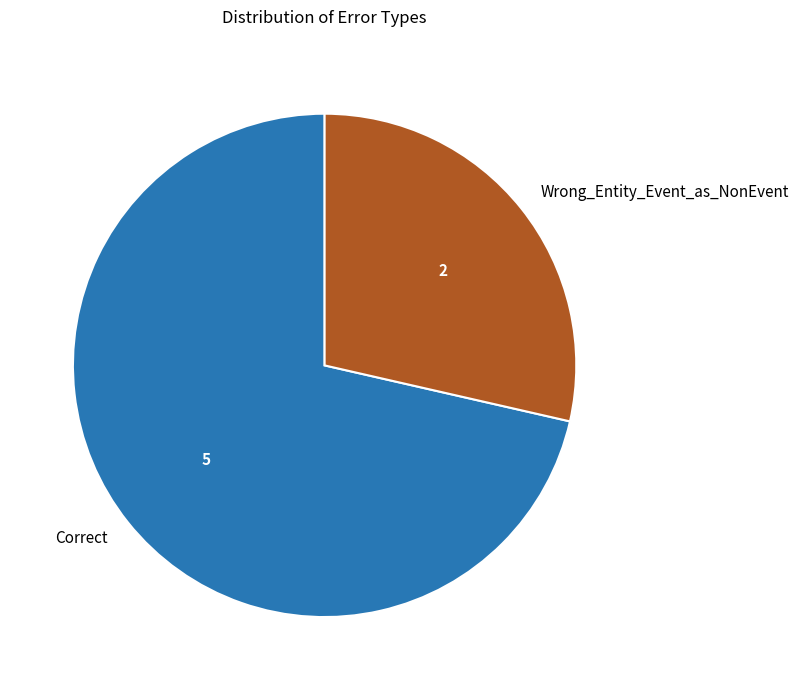

Which has a higher value, Correct or Wrong_Entity_Event_as_NonEvent?

Correct